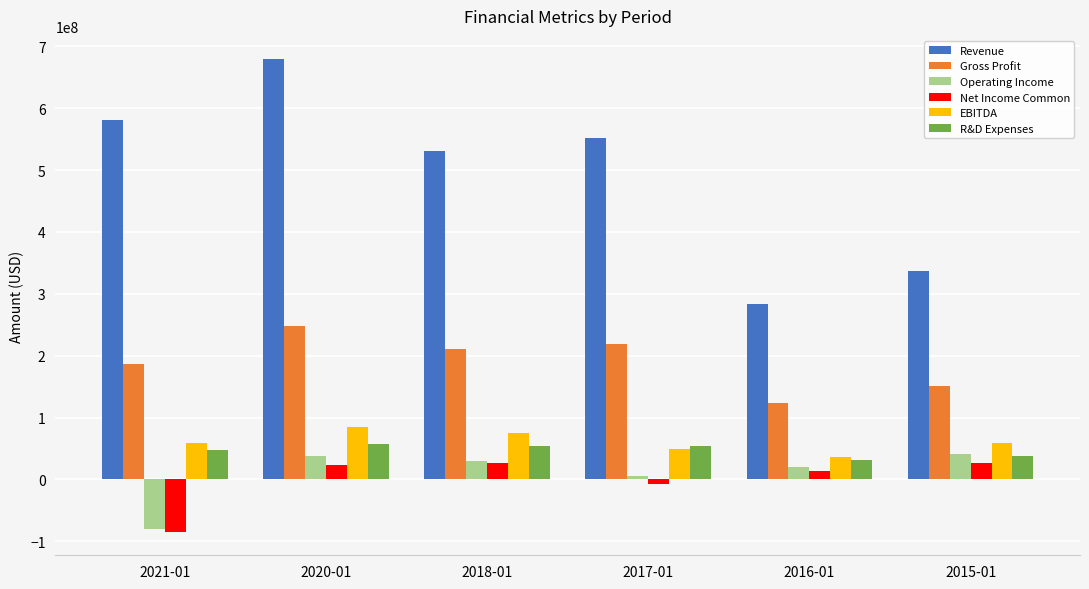

How many EBITDA values are between 49013000 and 75450000?

4